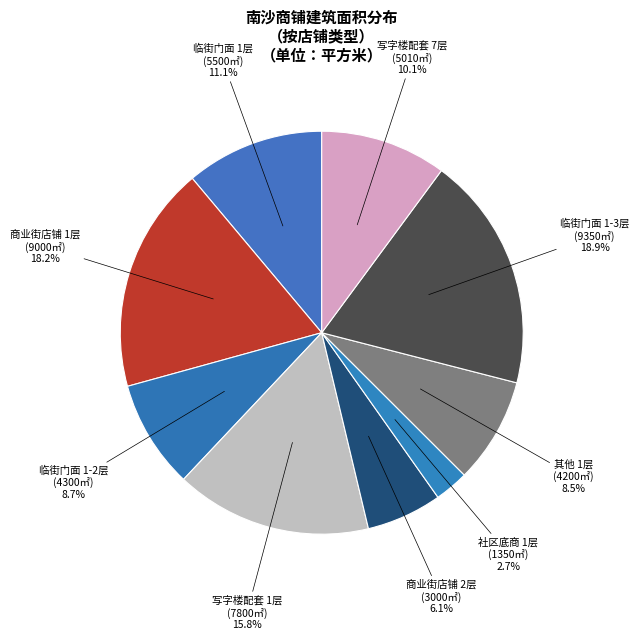

To the nearest percent, what is the average slice percentage?

11%